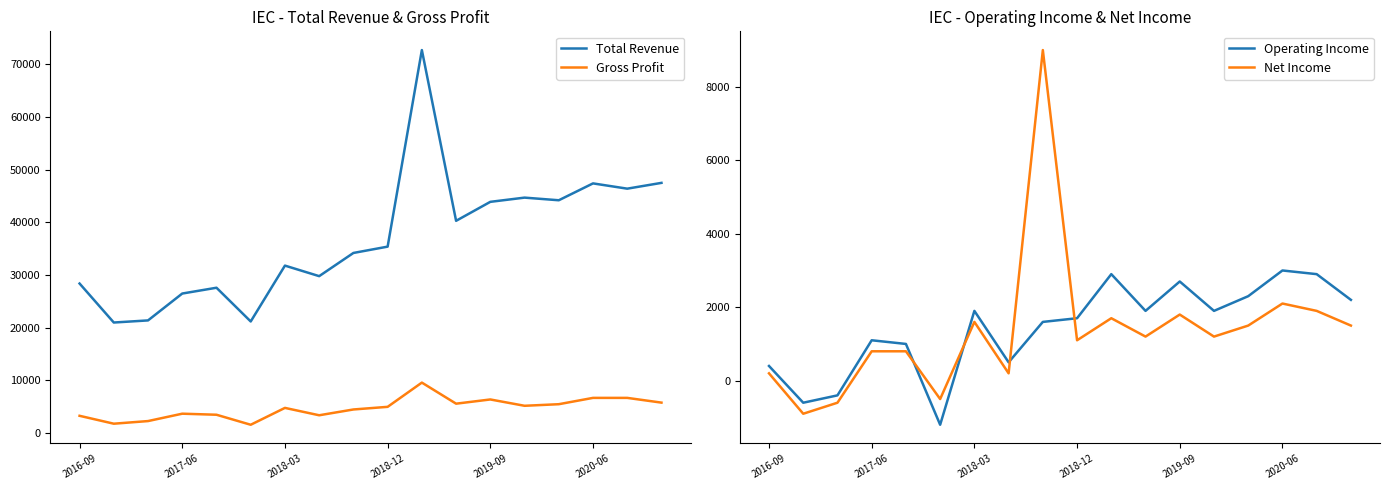

What is the value of the Net Income point at the 18th from the left?

1500